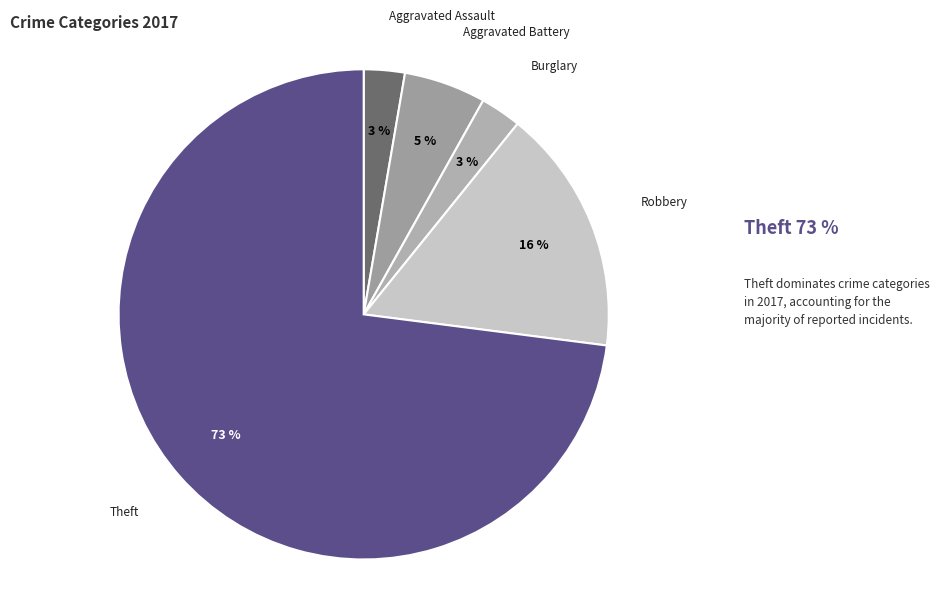

Which slice is the largest?

Theft